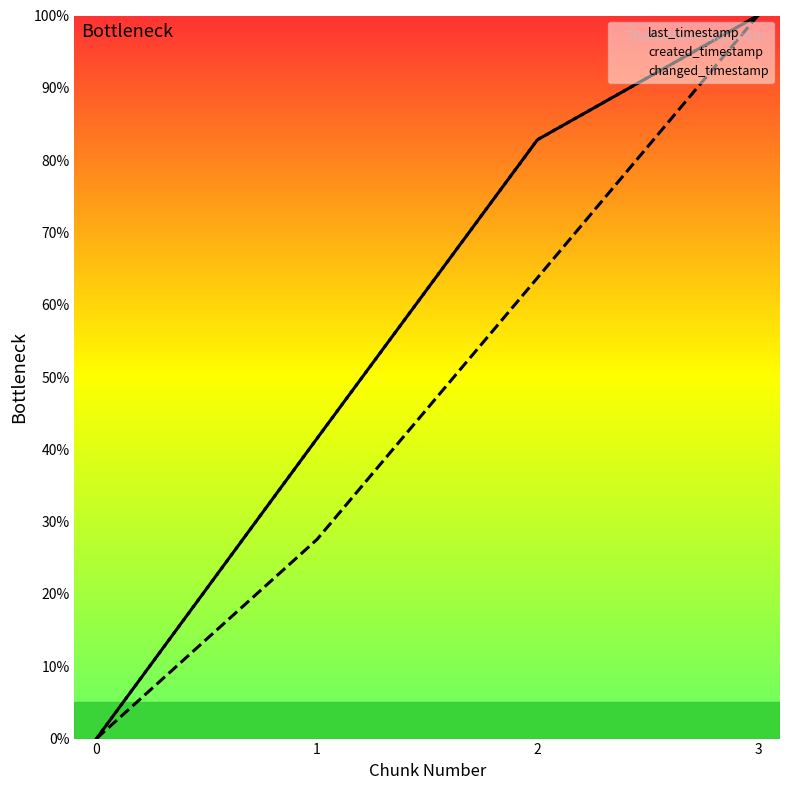

What is the value of the last_timestamp point at the 4th from the left?

100.0